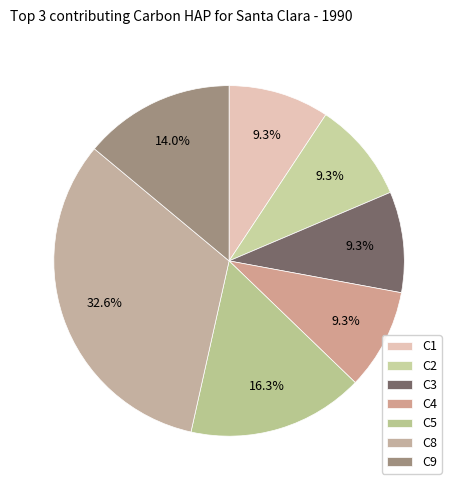

The C5 slice represents 16% of the pie. True or false?

True